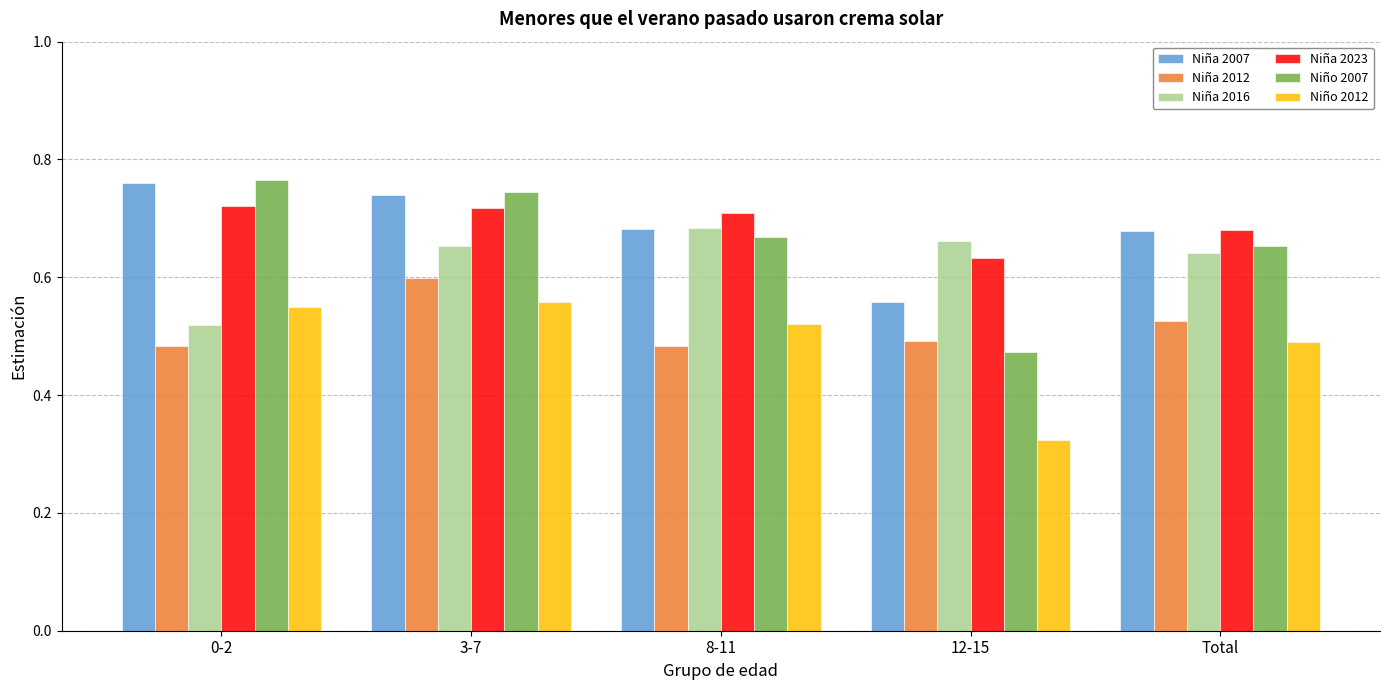

What is the sum of all Niña 2023 values?

3.5